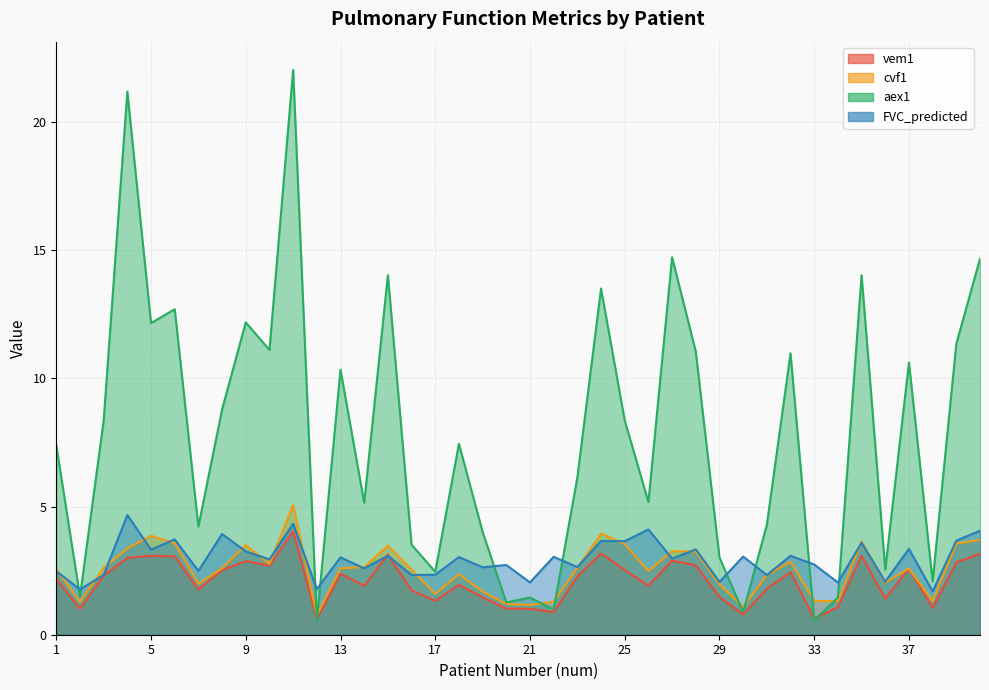

Is the value of aex1 at 28 greater than the value of vem1 at 1?

Yes